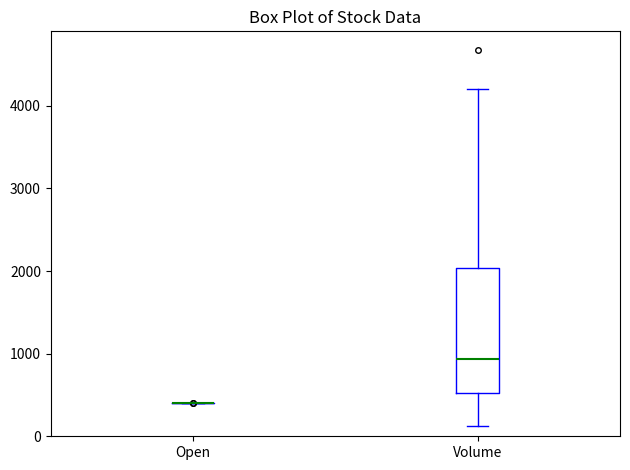

Reading left to right, read every box against the y-axis: the position of its median line, the range the box covers, and the ends of its whiskers. The values are not printed on the chart, so give them approximately, as read against the axis.

Open: box collapsed to a line at 400, whiskers 400 to 400
Volume: median 900, box 500 to 2000, whiskers 100 to 4200